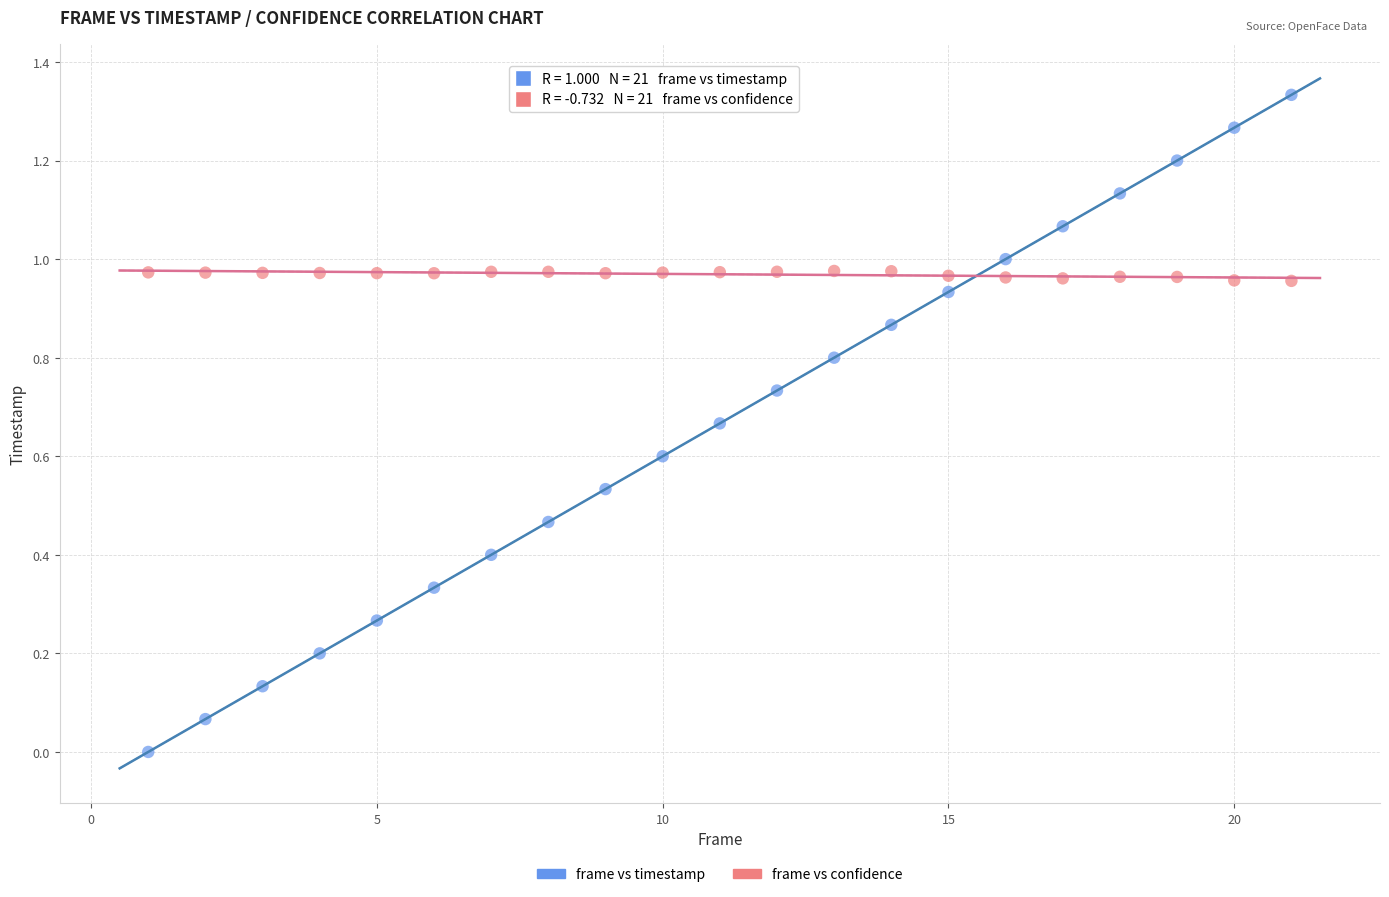

Which series has the largest Y range (max minus min)?

frame vs timestamp